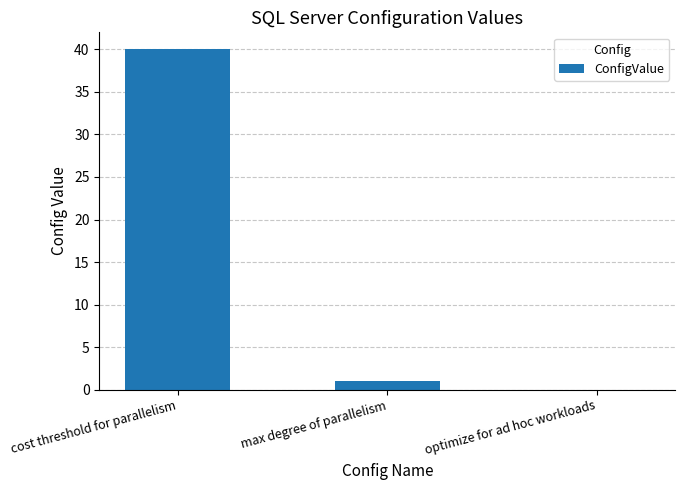

The value at cost threshold for parallelism is 56. True or false?

False